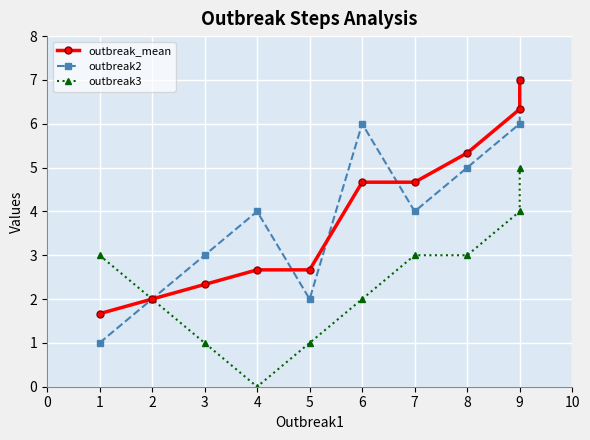

True or false: outbreak_mean has more than 1 points higher than both neighbors.

False